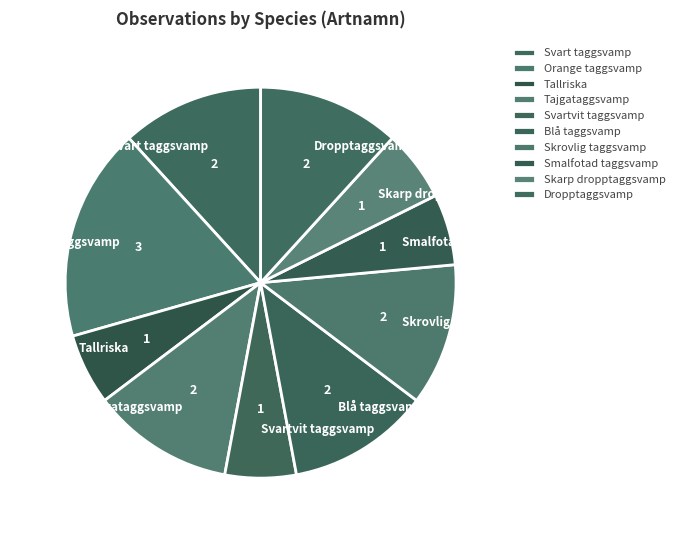

Which slice is the largest?

Orange taggsvamp